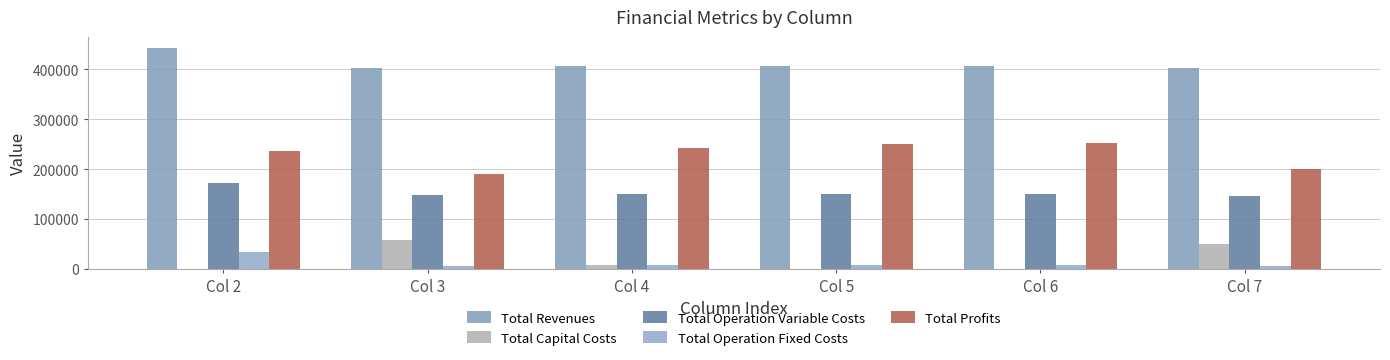

Is the value of Total Revenues at Col 6 greater than the value of Total Operation Variable Costs at Col 6?

Yes